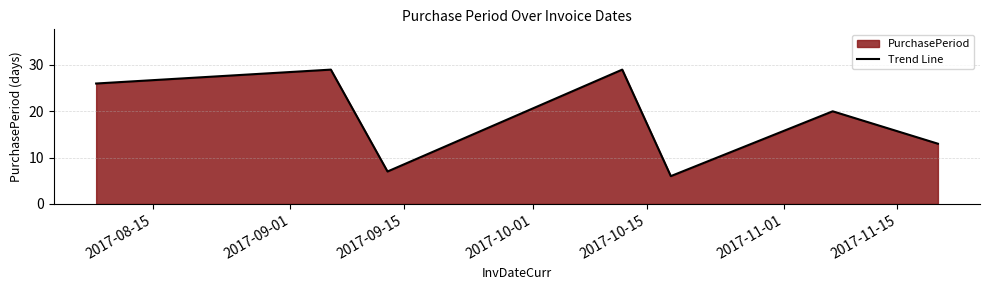

True or false: the data has more than 2 interior local peaks.

True